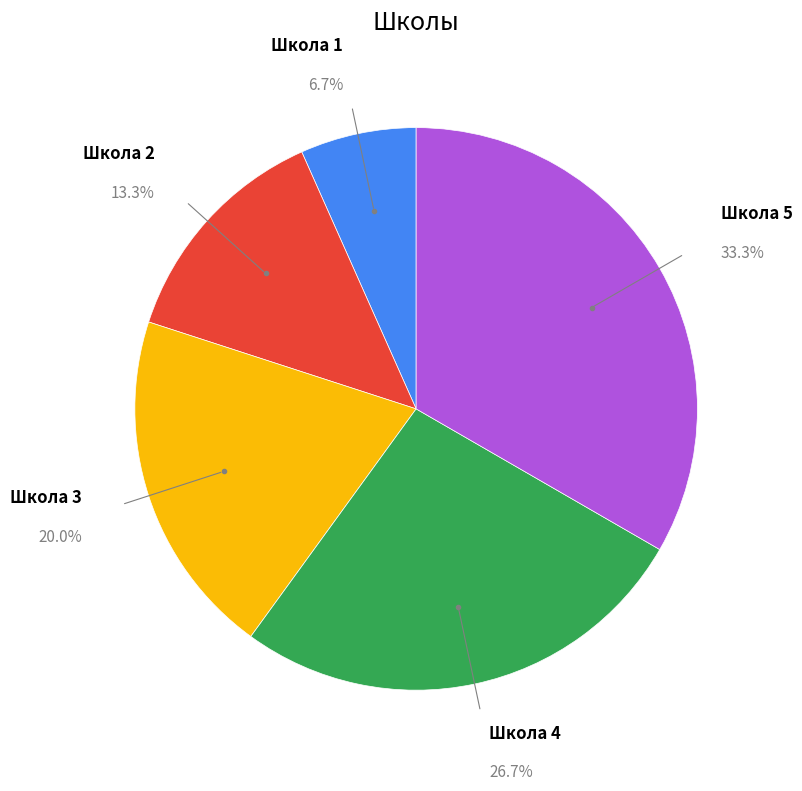

What percentage do Школа 3 and Школа 4 together represent?

46.7%